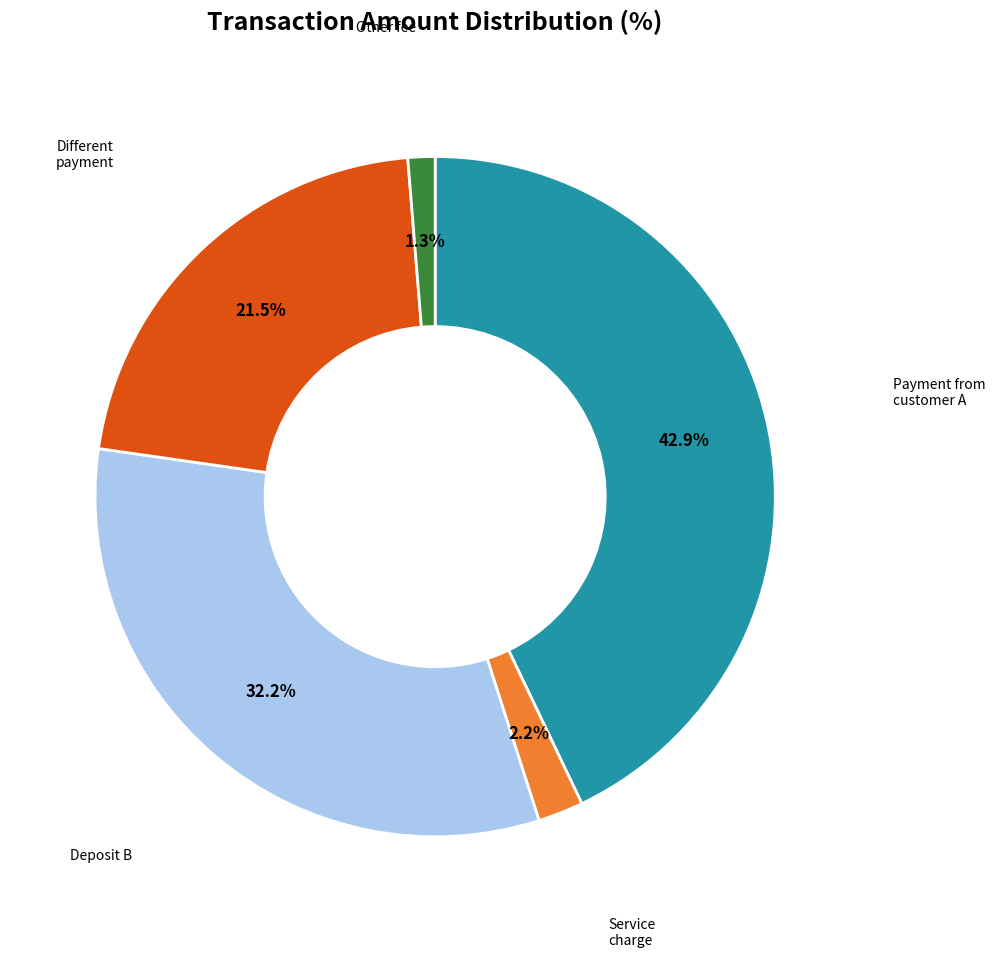

Is there any slice that represents more than half of the pie?

No